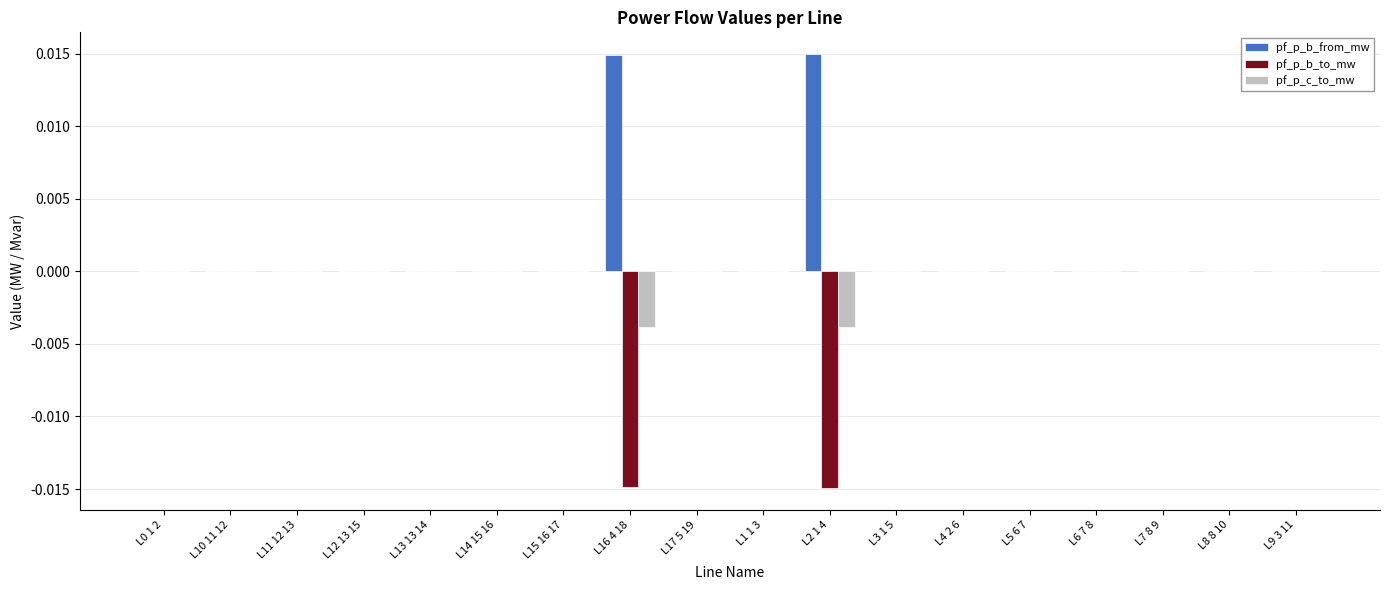

Which series has the largest total across all categories?

pf_p_b_from_mw